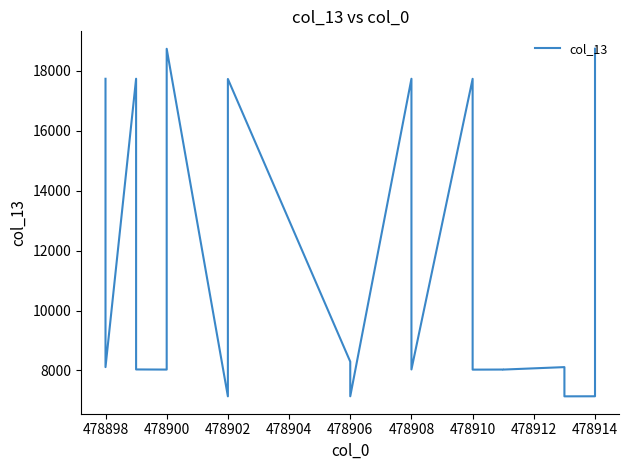

Reading left to right, list all the values displayed in this chart.

17731	8112	17733	8034	8030	18732	7137	17725	8293	7139	17732	8034	17730	8028	8031	8030	8112	7137	7139	18734